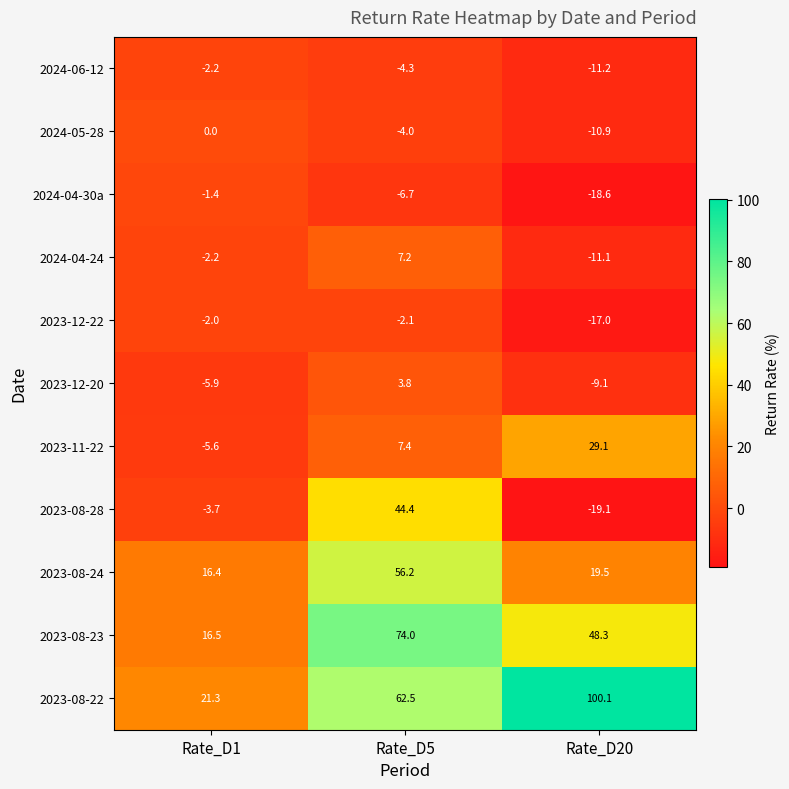

What is the difference between the second highest and minimum values in the 2023-08-24 series?

3.1